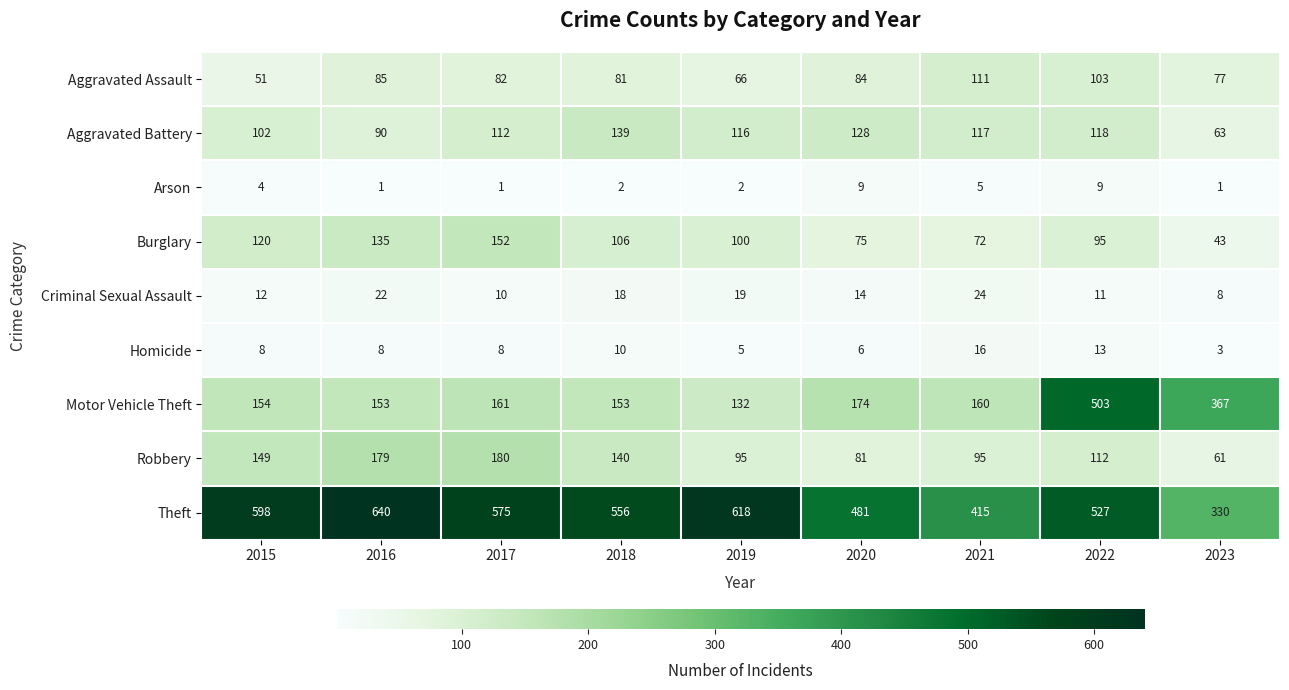

At which label is Criminal Sexual Assault closest to 16?

2018